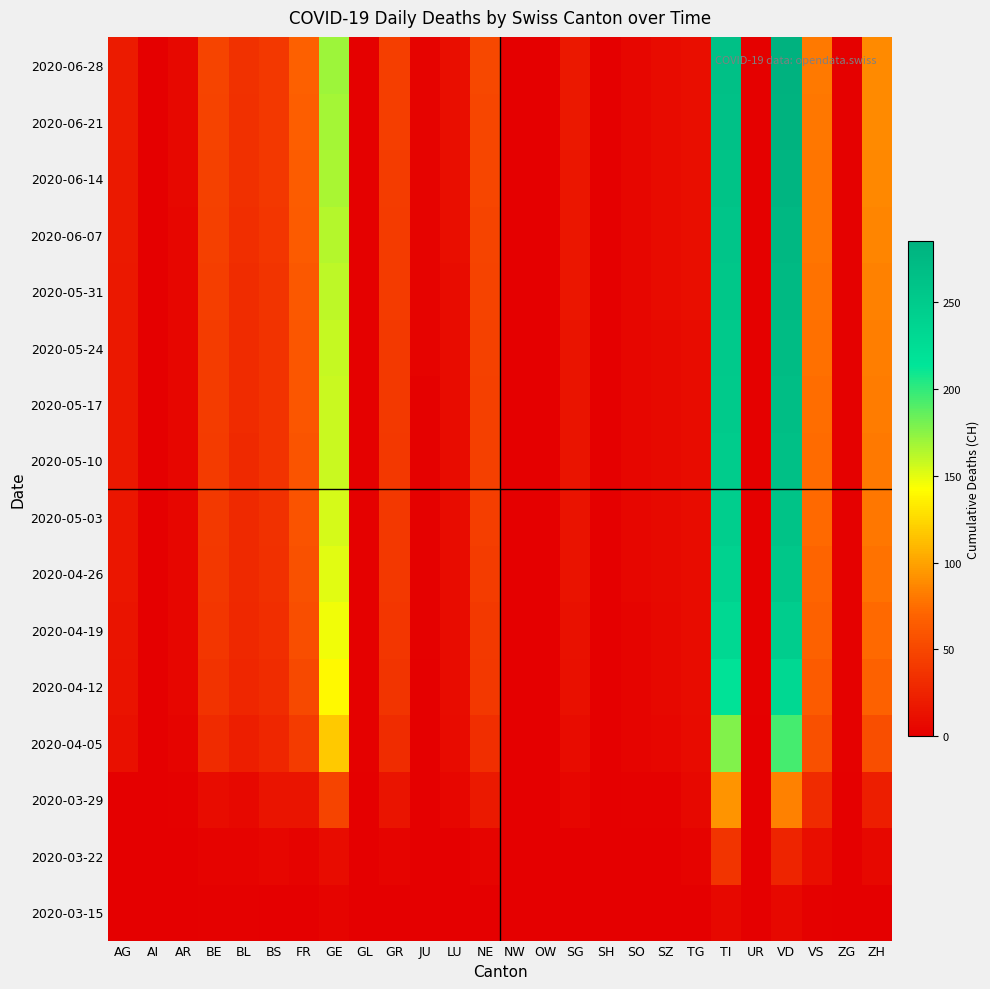

How many series are shown in this chart?

16